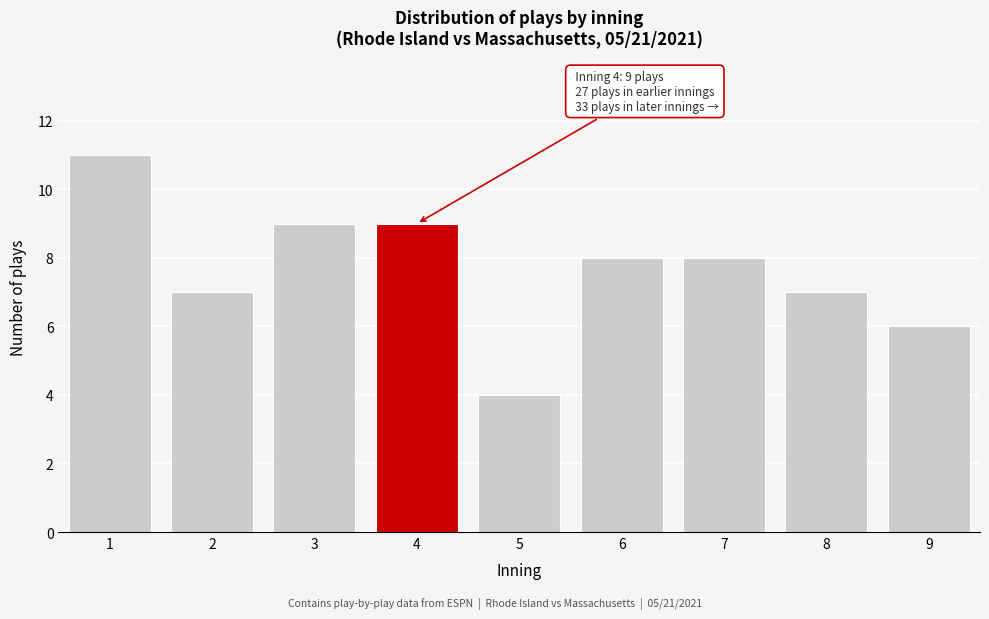

Reading left to right, transcribe all the data shown in this chart.

11	7	9	9	4	8	8	7	6